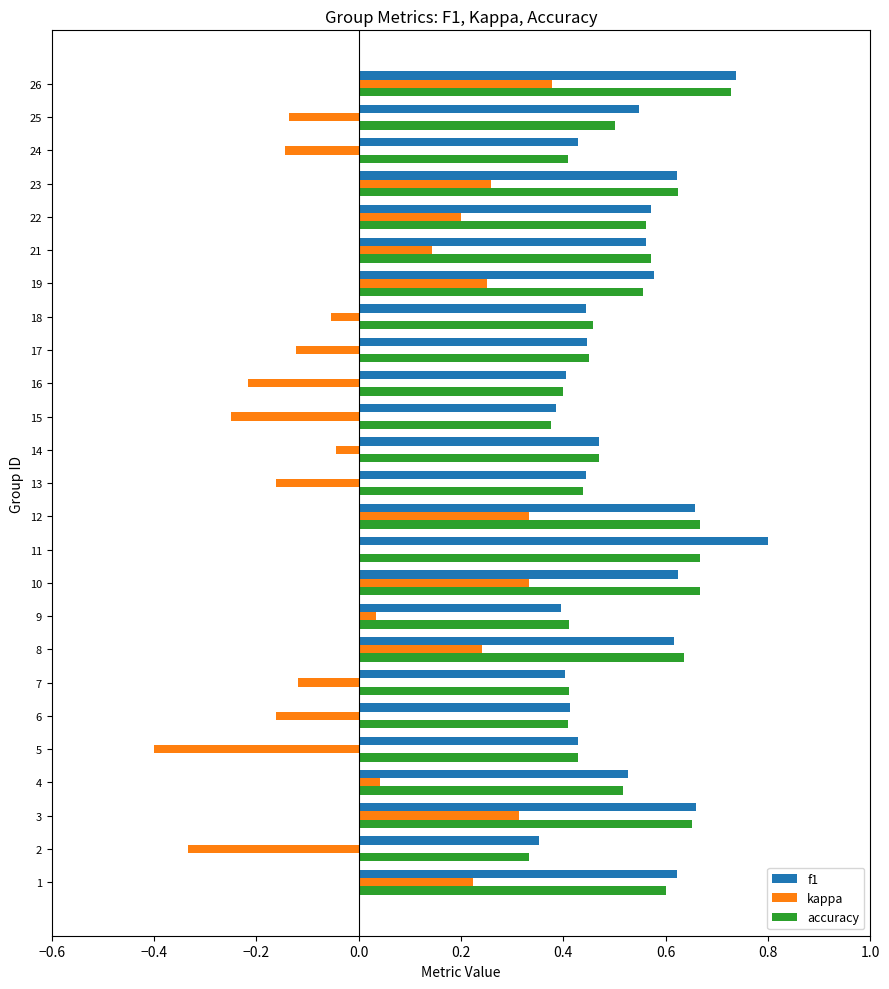

What are all the series names shown in the legend?

f1, kappa, accuracy